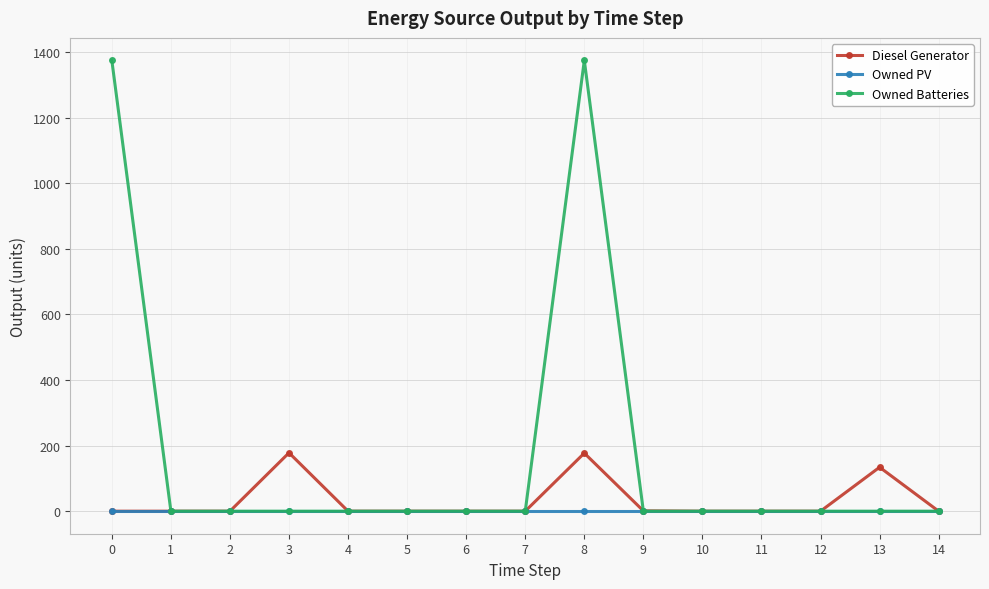

Which series has the largest range (max minus min)?

Owned Batteries